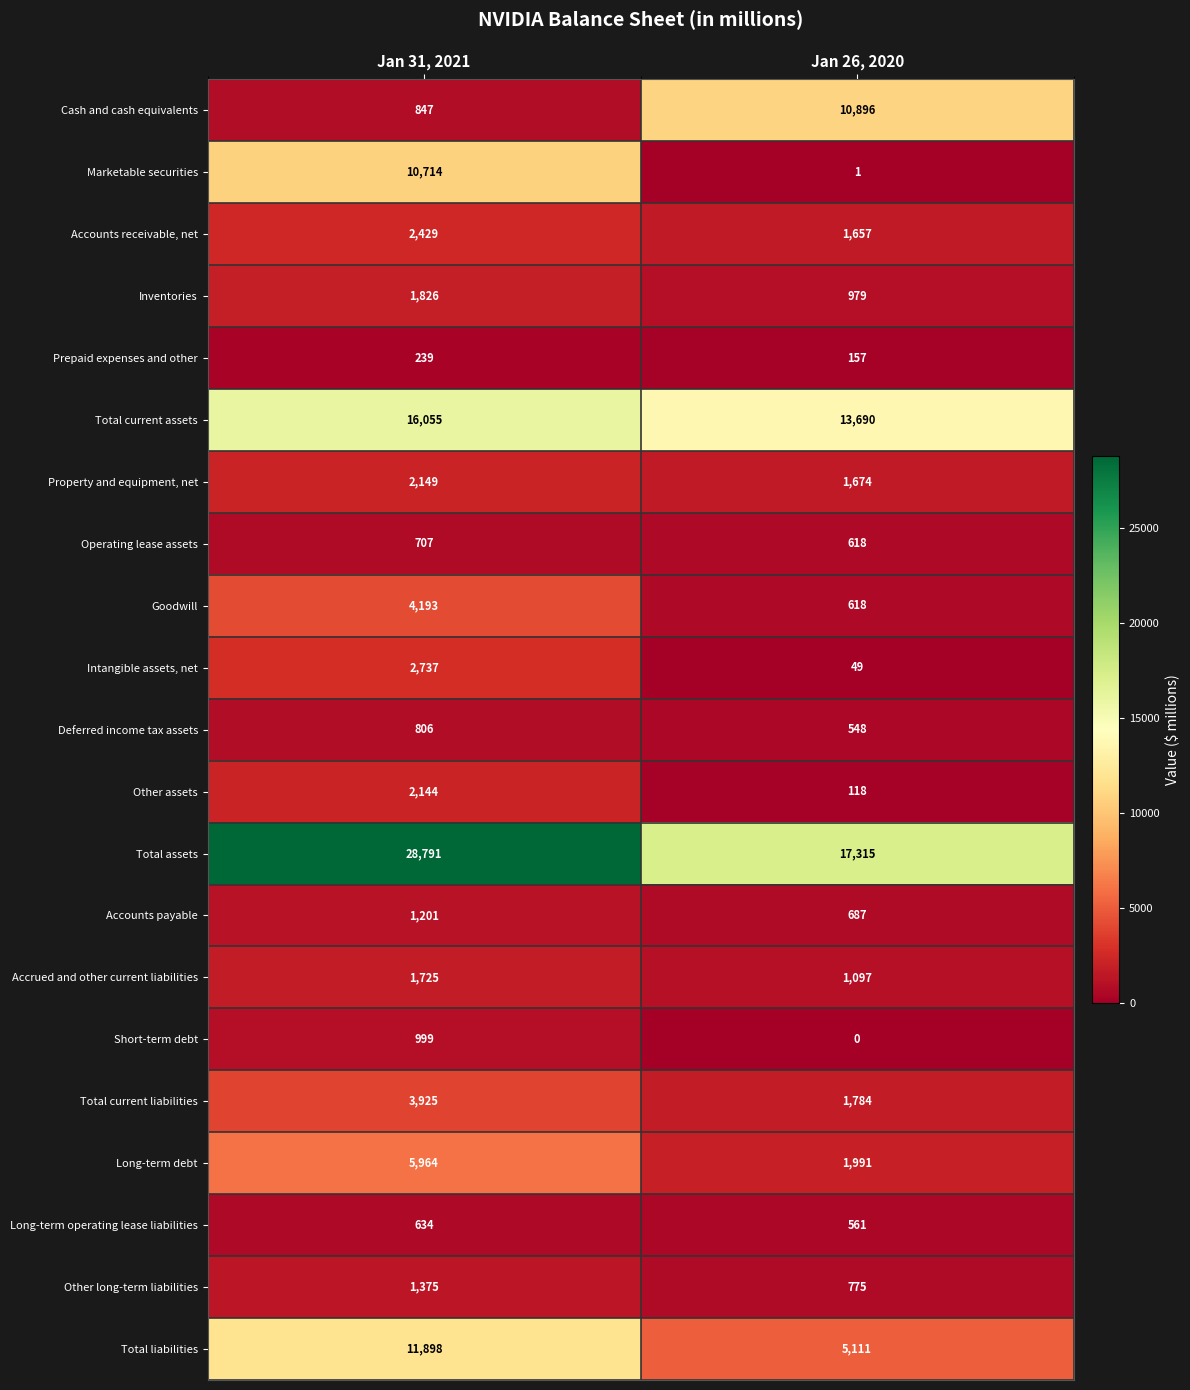

What is the minimum value for Accounts payable?

687